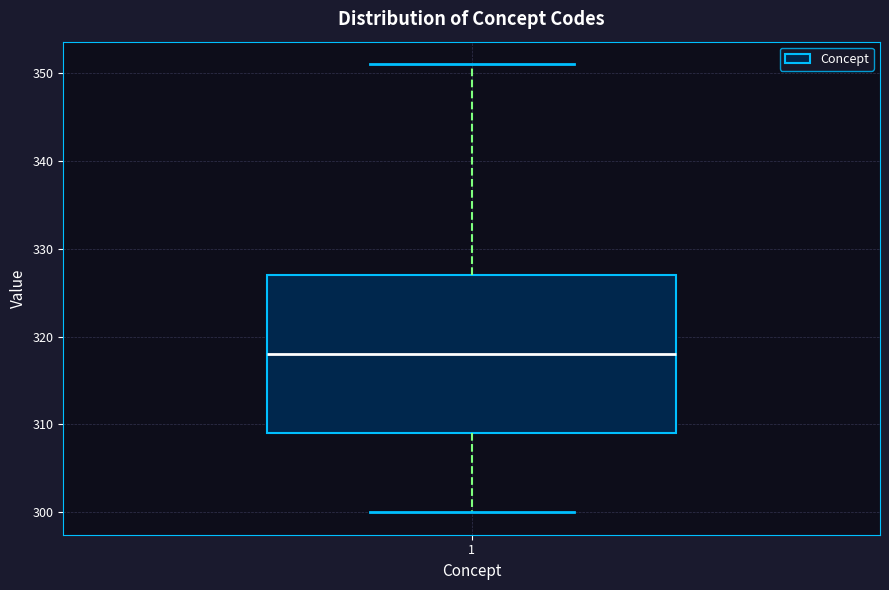

Read this box plot against the y-axis: the position of the median line, the range covered by the box, and the ends of both whiskers. The values are not printed on the chart, so give them approximately, as read against the axis.

median 318, box 309 to 327, whiskers 300 to 351